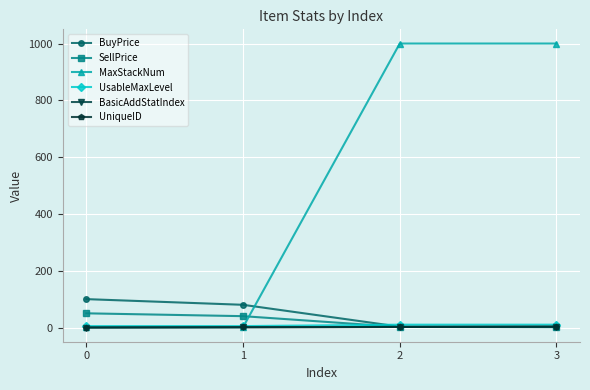

Which series changed the most between 0 and 1?

BuyPrice